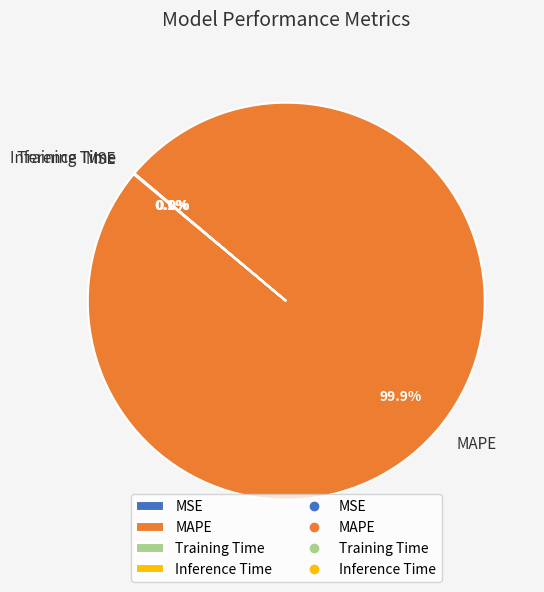

Which category has the biggest portion of the pie?

MAPE